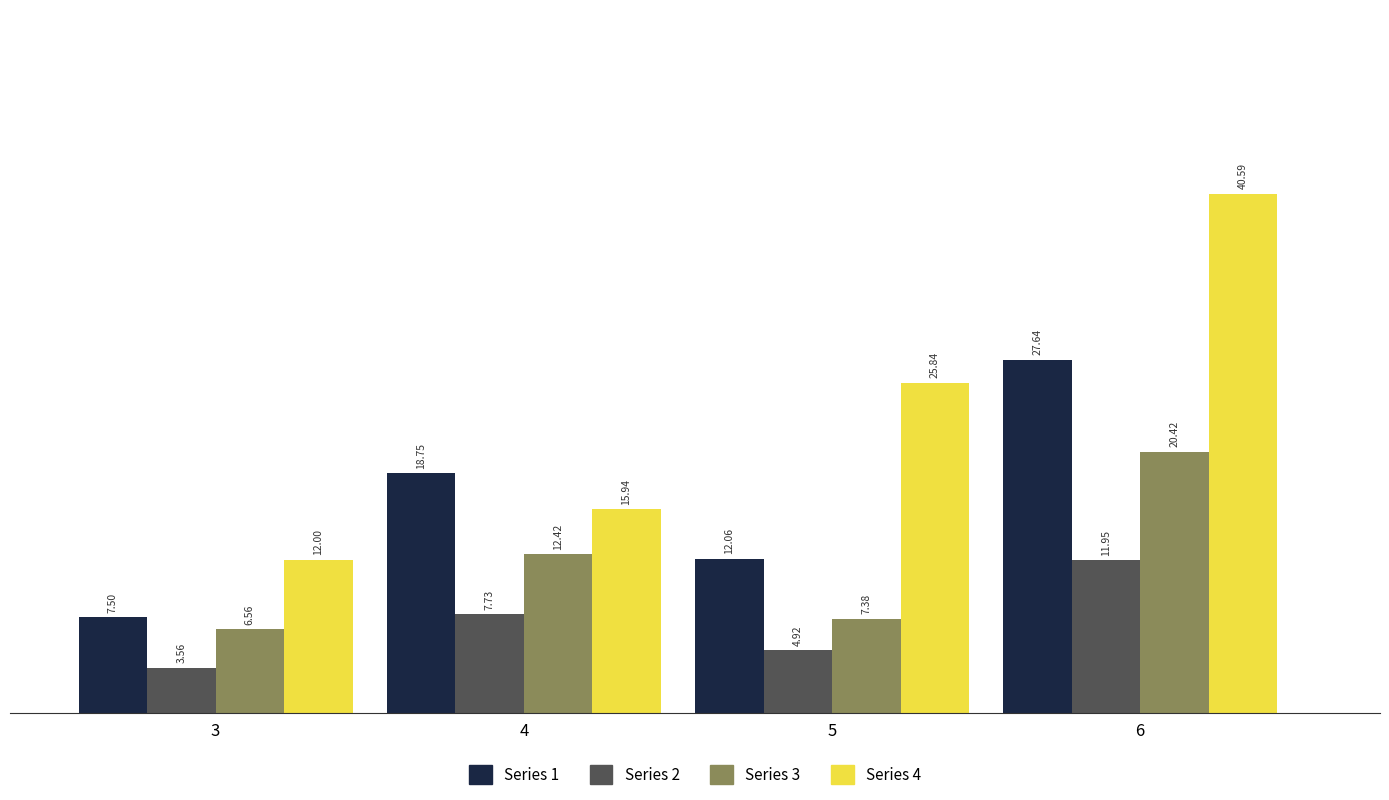

Count the number of categories in the chart.

4